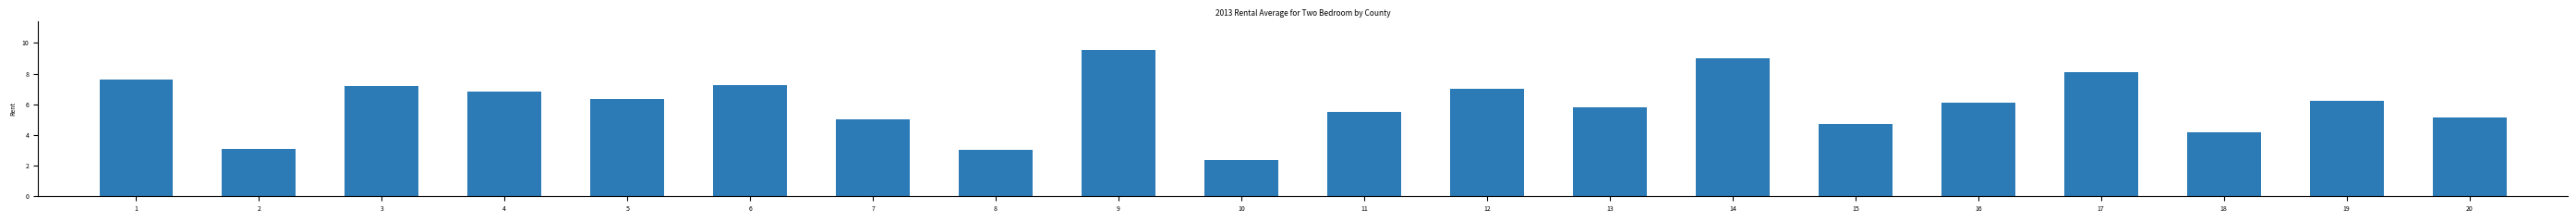

How many bars are there in total?

20